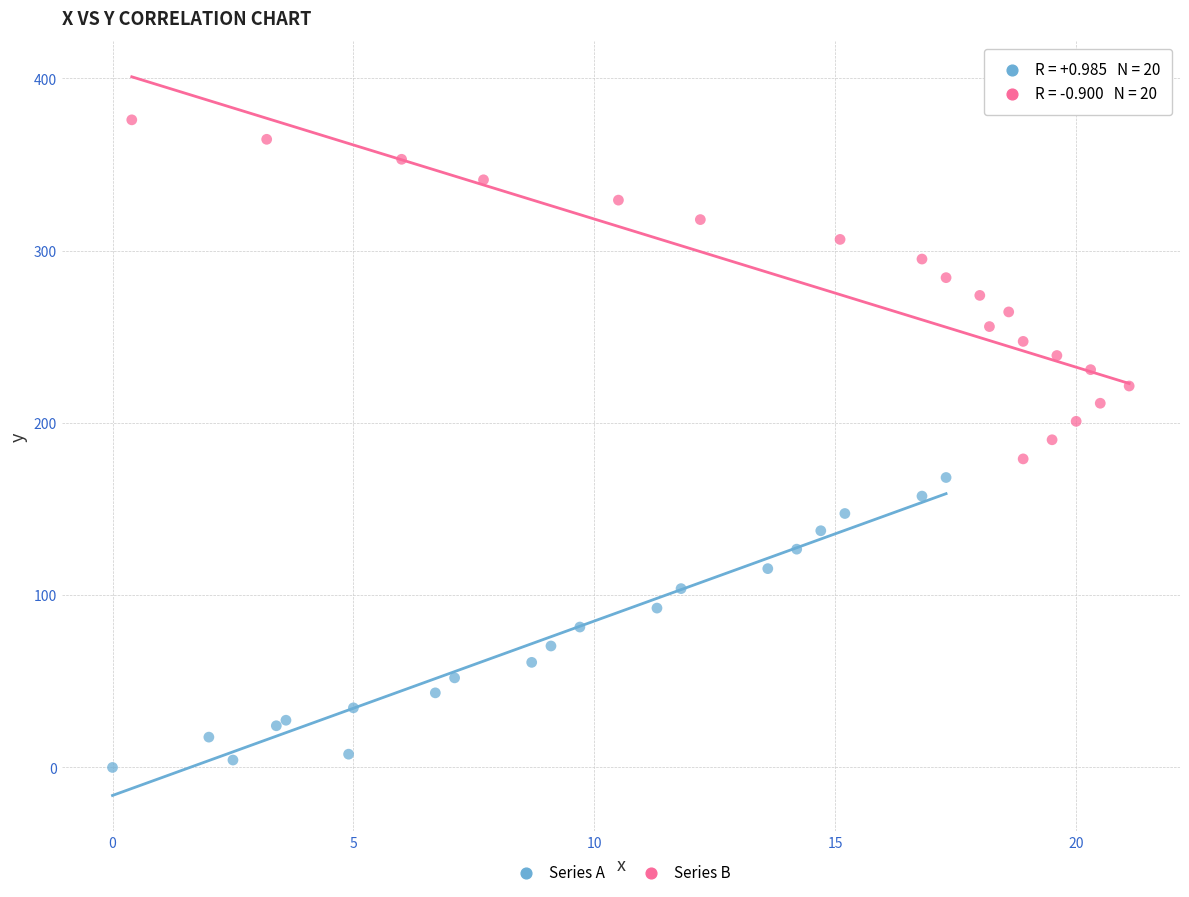

What are all the series names shown in the legend?

Series A, Series B